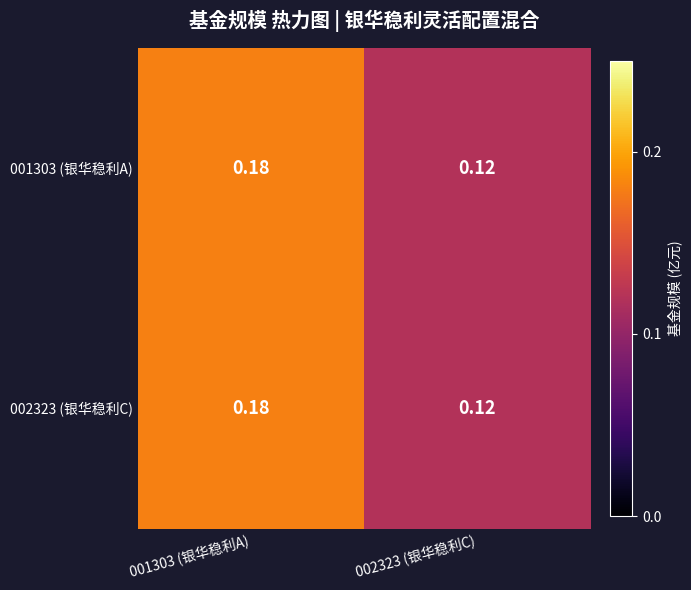

Is the value of 002323 (银华稳利C) at 001303 (银华稳利A) greater than the value of 001303 (银华稳利A) at 002323 (银华稳利C)?

Yes